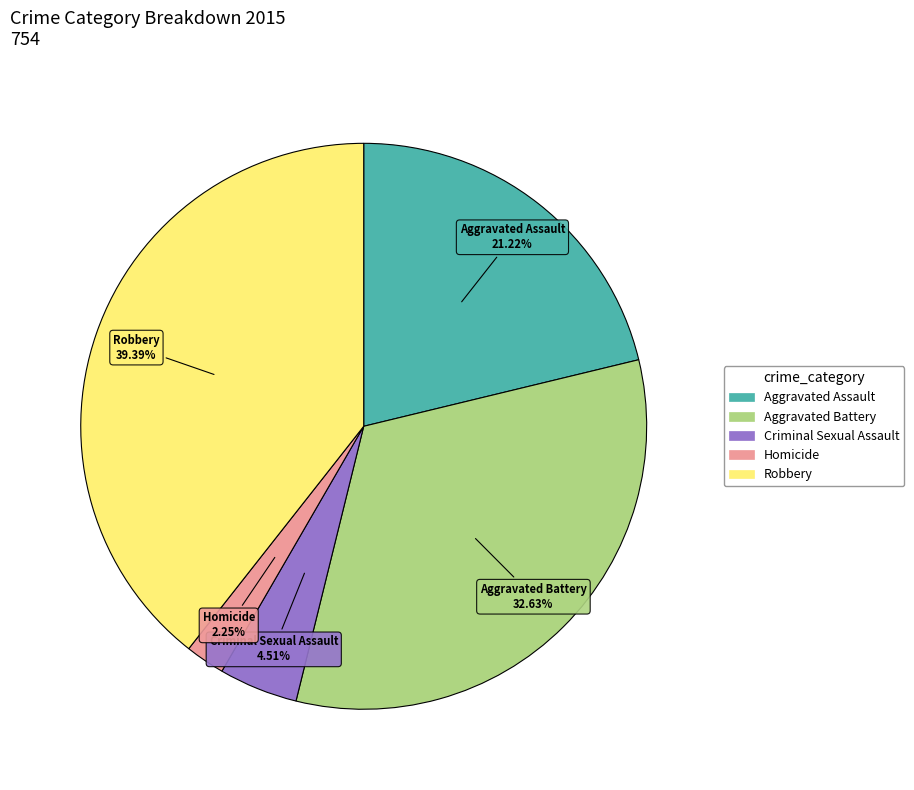

Rank the categories by value from lowest to highest.

Homicide, Criminal Sexual Assault, Aggravated Assault, Aggravated Battery, Robbery